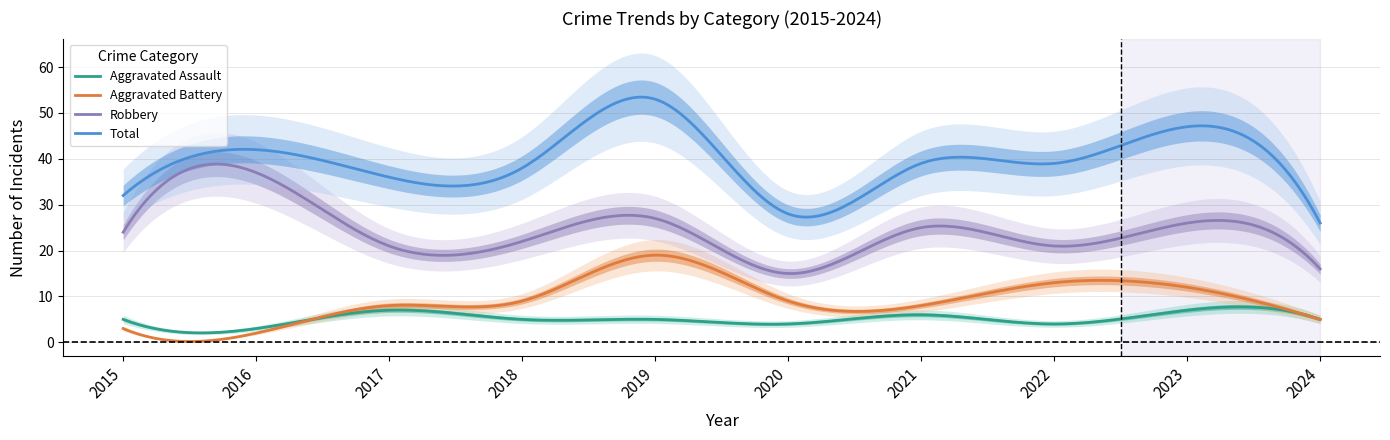

How many values in the Aggravated Battery series exceed 9?

3